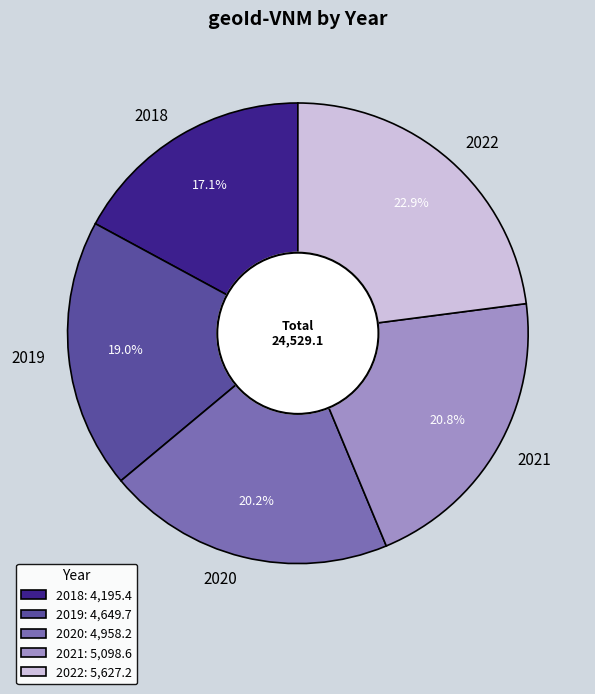

Which slice is the largest?

2022